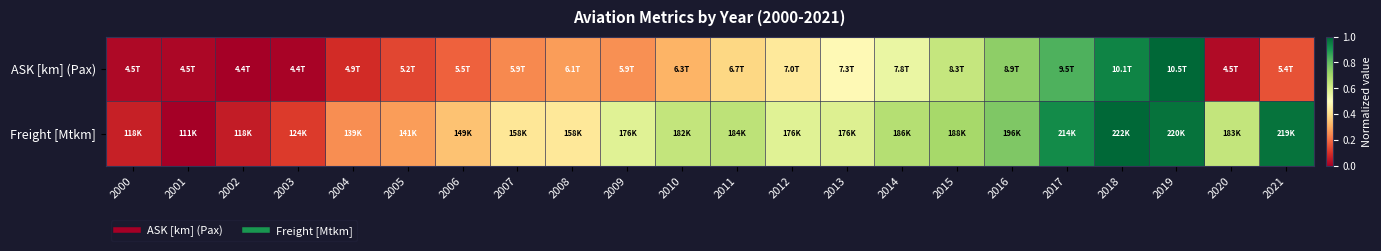

List the series in order of their peak value, lowest first.

ASK [km] (Pax), Freight [Mtkm]